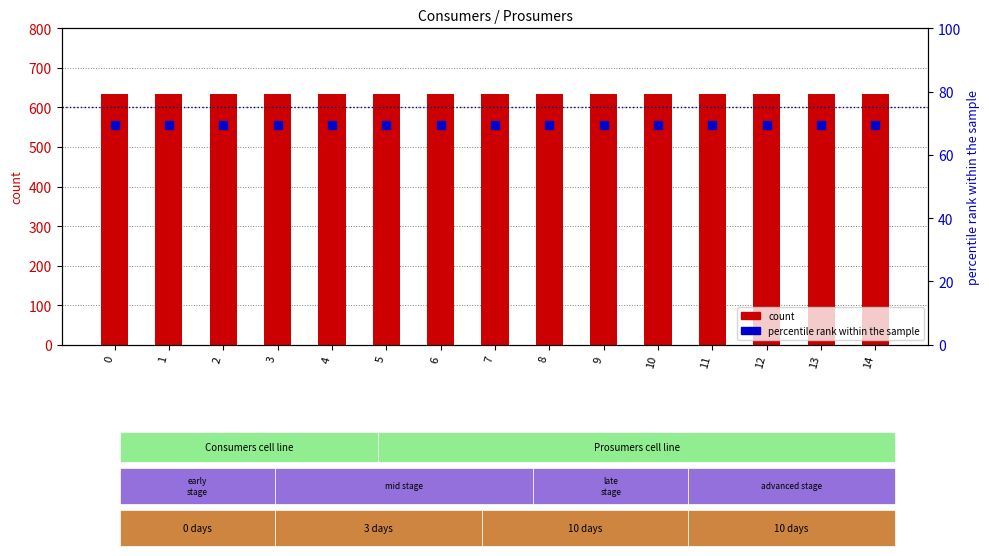

Which series has the largest total across all categories?

Consumers (count)